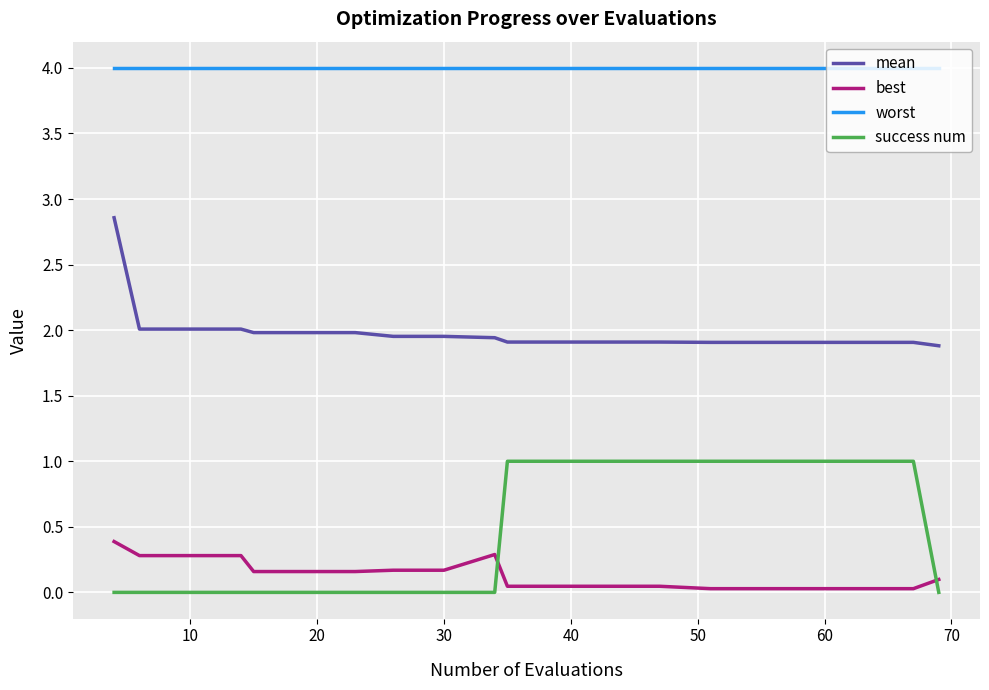

True or false: worst and best intersect in this chart.

False